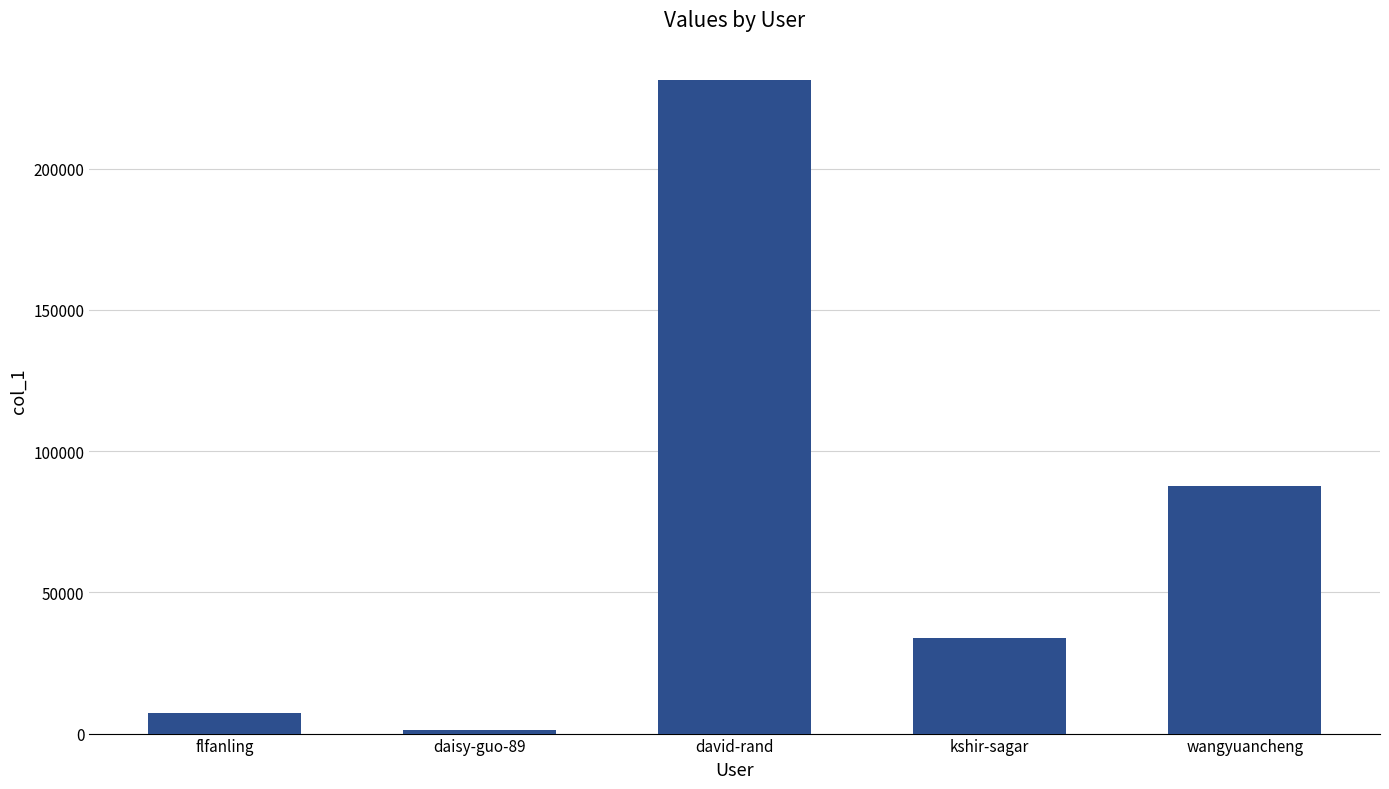

Rank the categories by value from highest to lowest.

david-rand, wangyuancheng, kshir-sagar, flfanling, daisy-guo-89